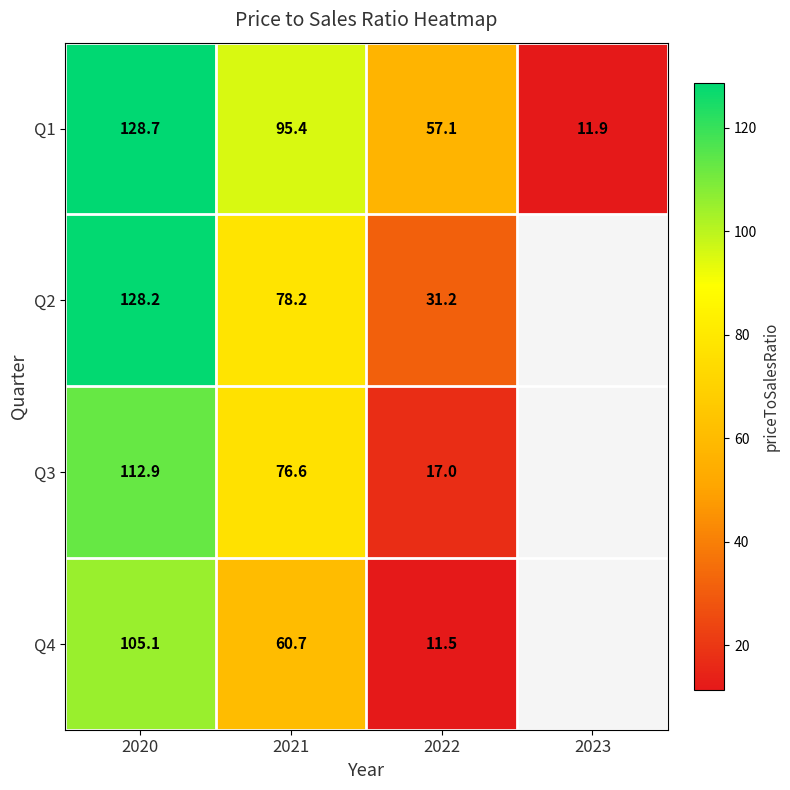

What is the difference between the Q3 values at 2021 and 2022?

59.6